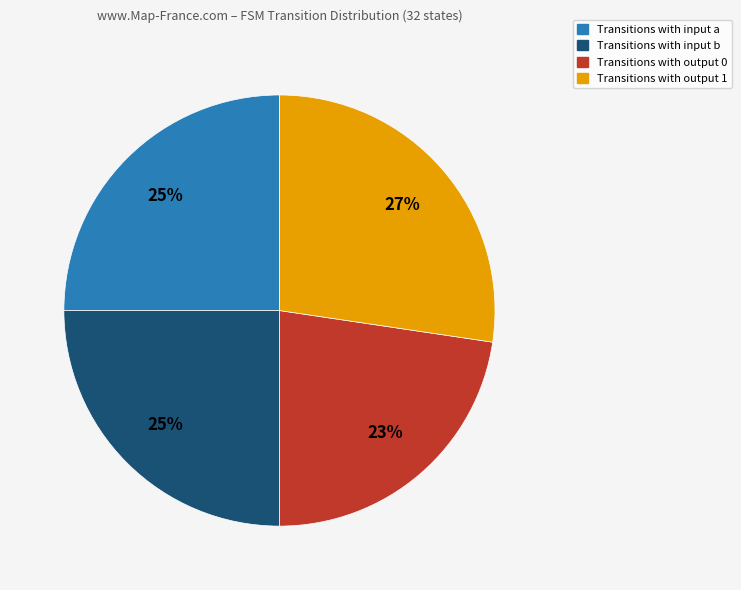

To the nearest percent, what is the average slice percentage?

25%